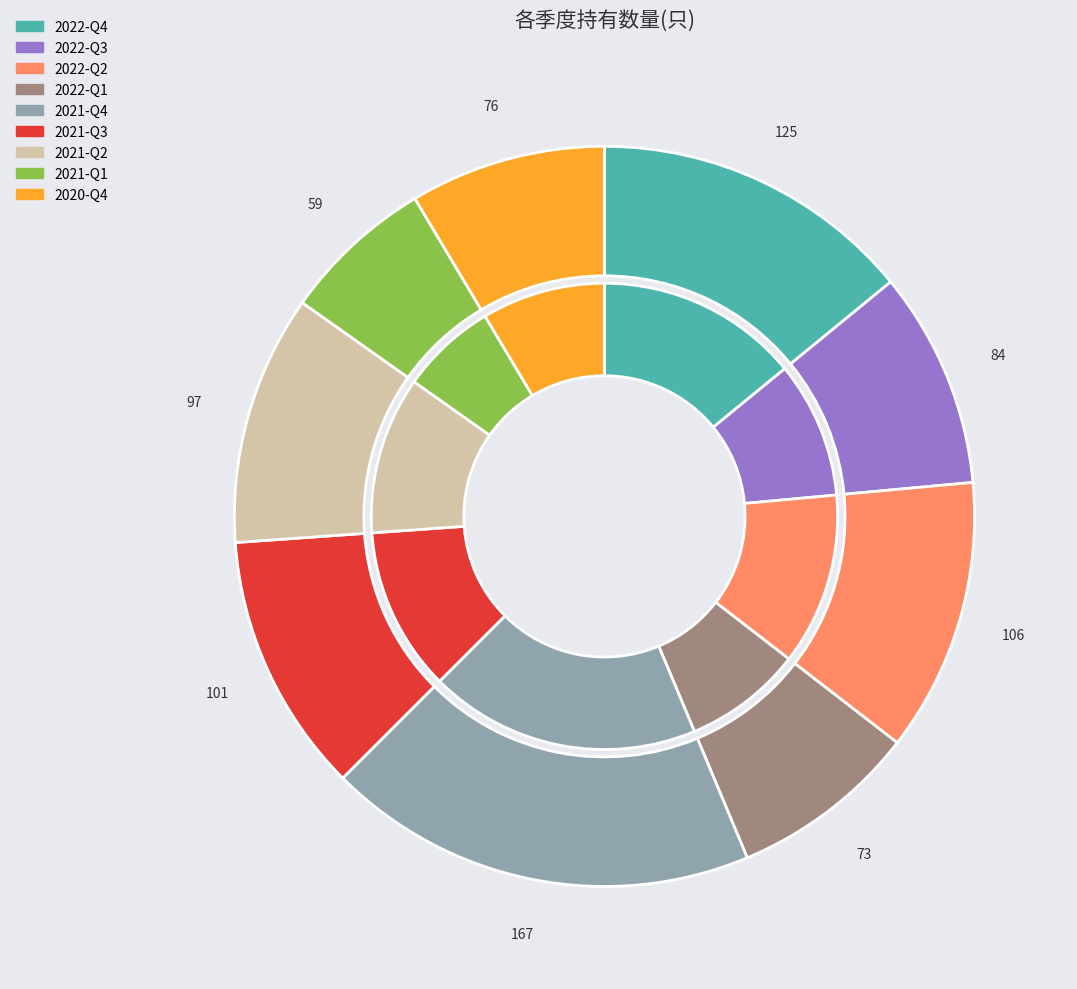

To the nearest percent, what is the difference between the 2022-Q2 and 2022-Q4 slice percentages?

2%